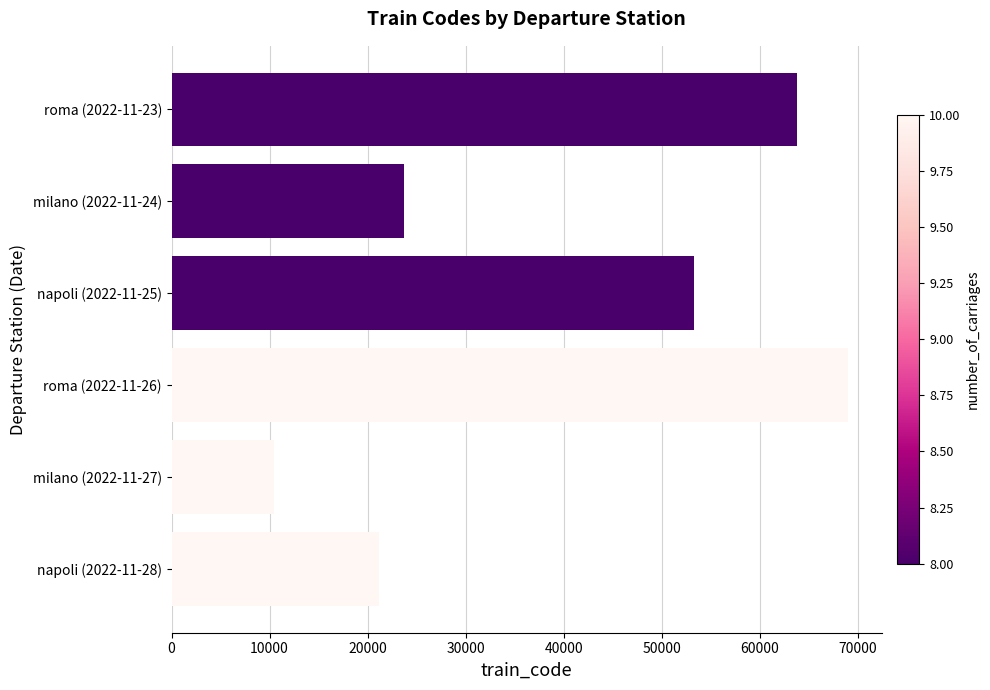

Reading top to bottom, list all the values displayed in this chart.

roma (2022-11-23)=63852	milano (2022-11-24)=23712	napoli (2022-11-25)=53325	roma (2022-11-26)=69037	milano (2022-11-27)=10453	napoli (2022-11-28)=21132